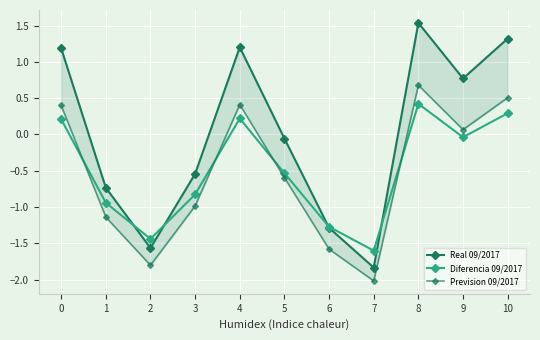

Count the number of categories in the chart.

11